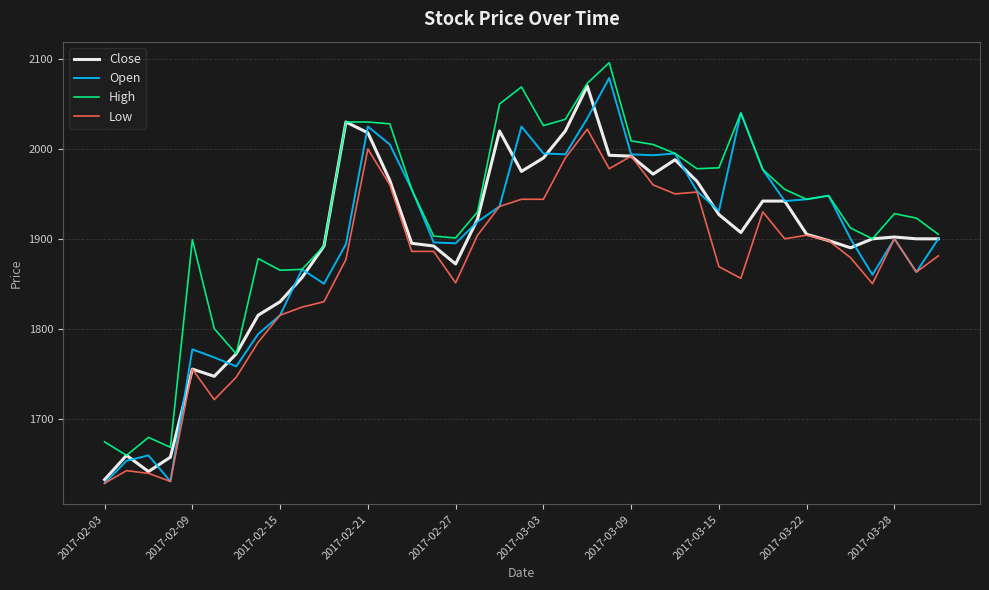

Which series has the largest total across all categories?

High